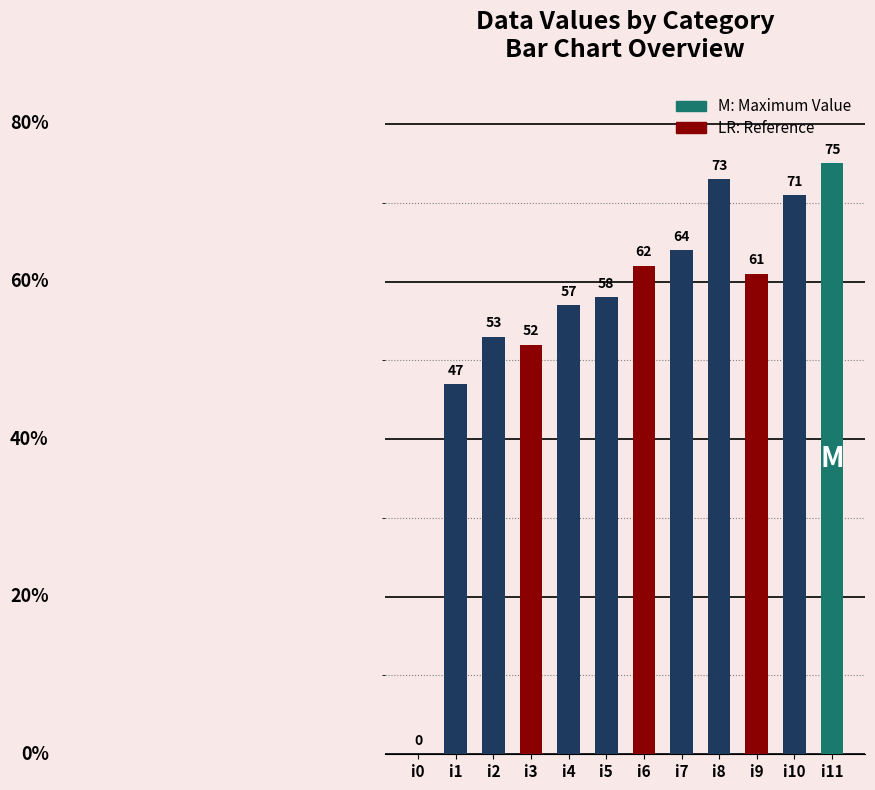

Which label corresponds to the largest value in the chart?

i11